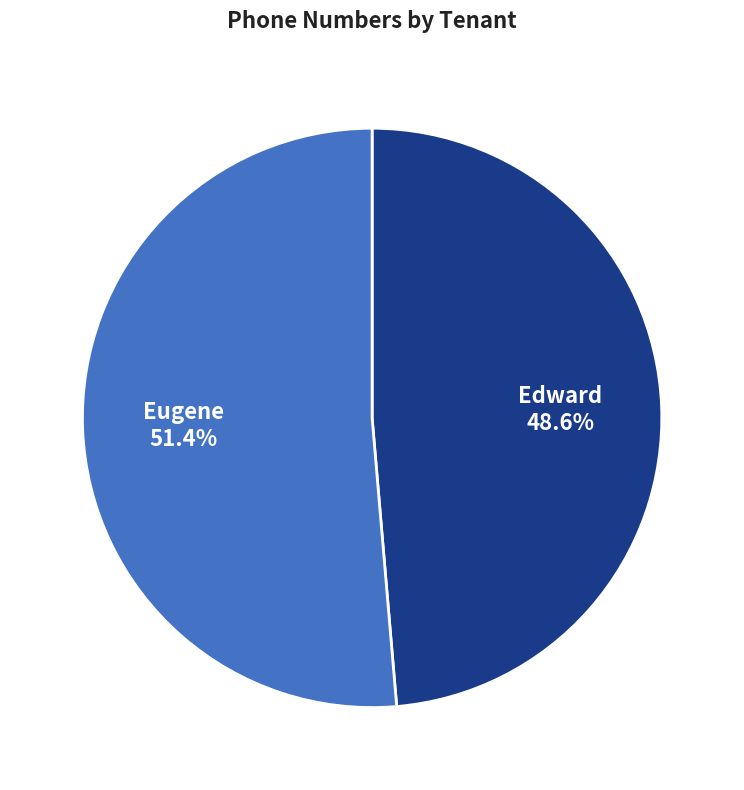

Is there any slice that represents more than half of the pie?

Yes